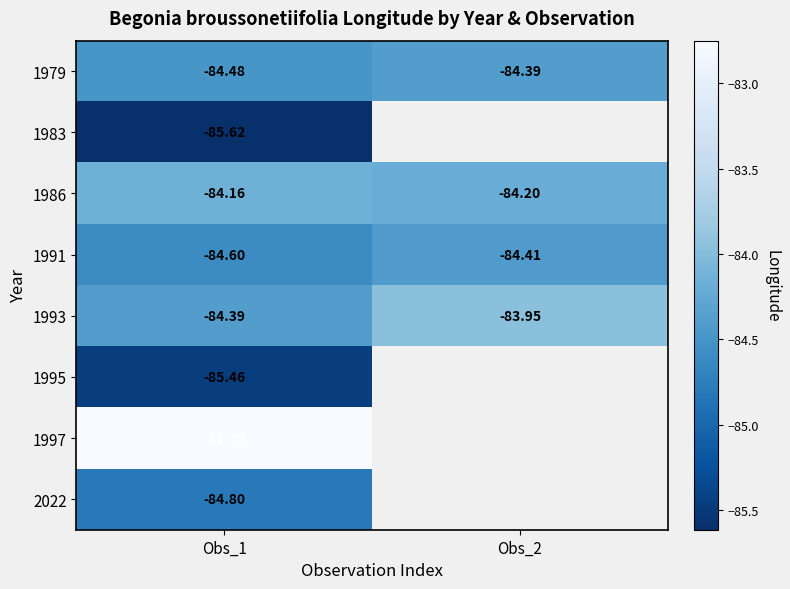

Is the value of 1986 at Obs_2 greater than the value of 1979 at Obs_1?

Yes